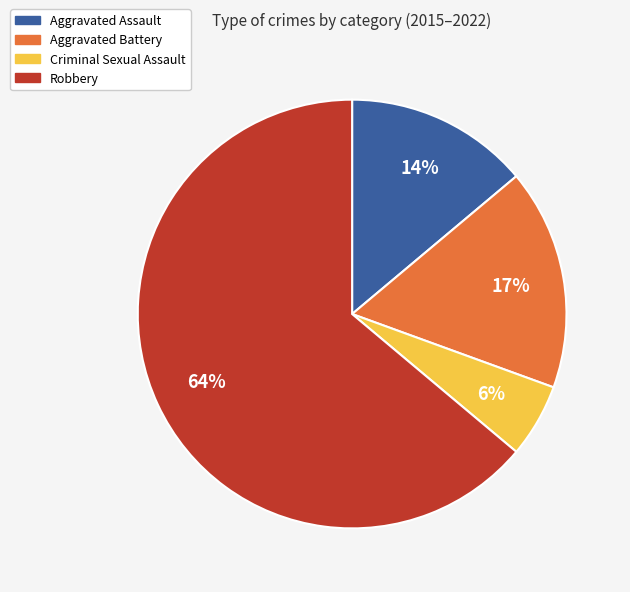

To the nearest percent, what is the average slice percentage?

25%